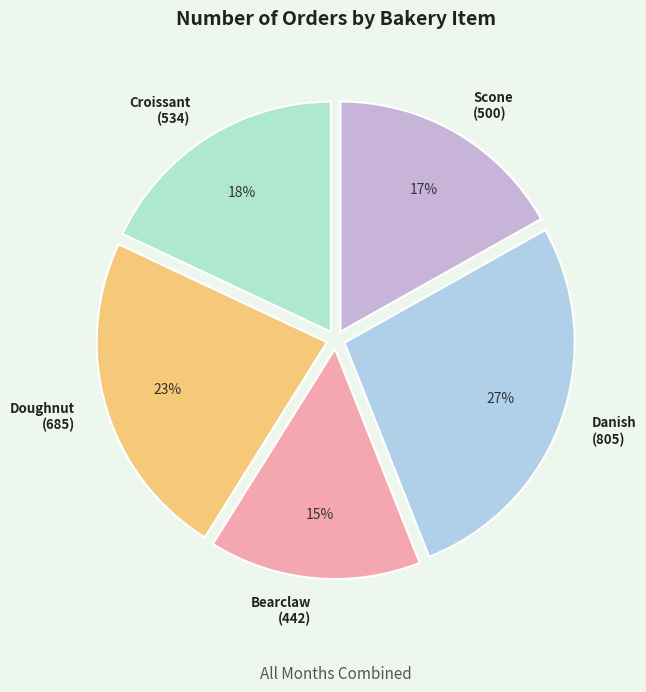

Is it true that Bearclaw is 23% of the pie?

False